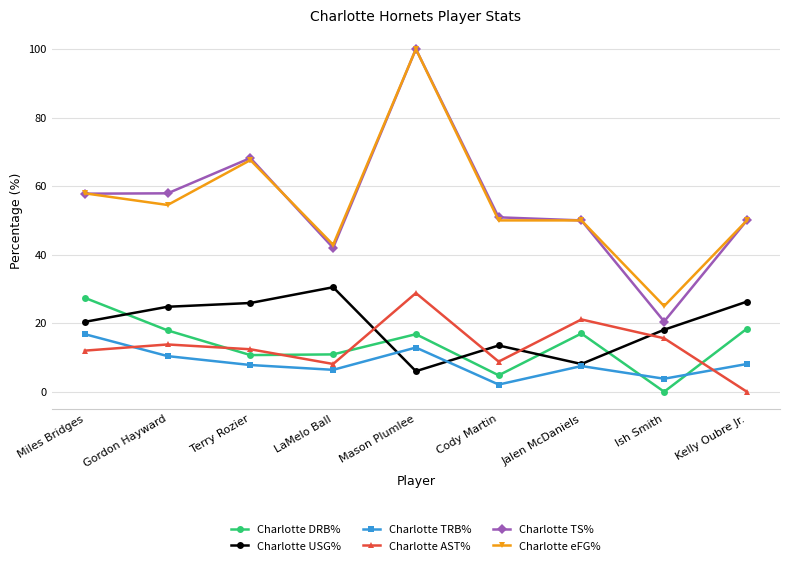

At which category is the sum across all series the highest?

Mason Plumlee